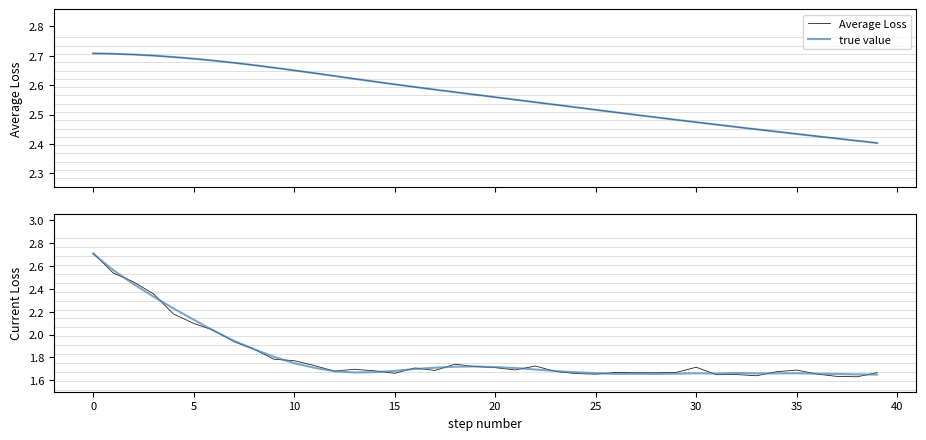

Which series has the largest range (max minus min)?

Current Loss